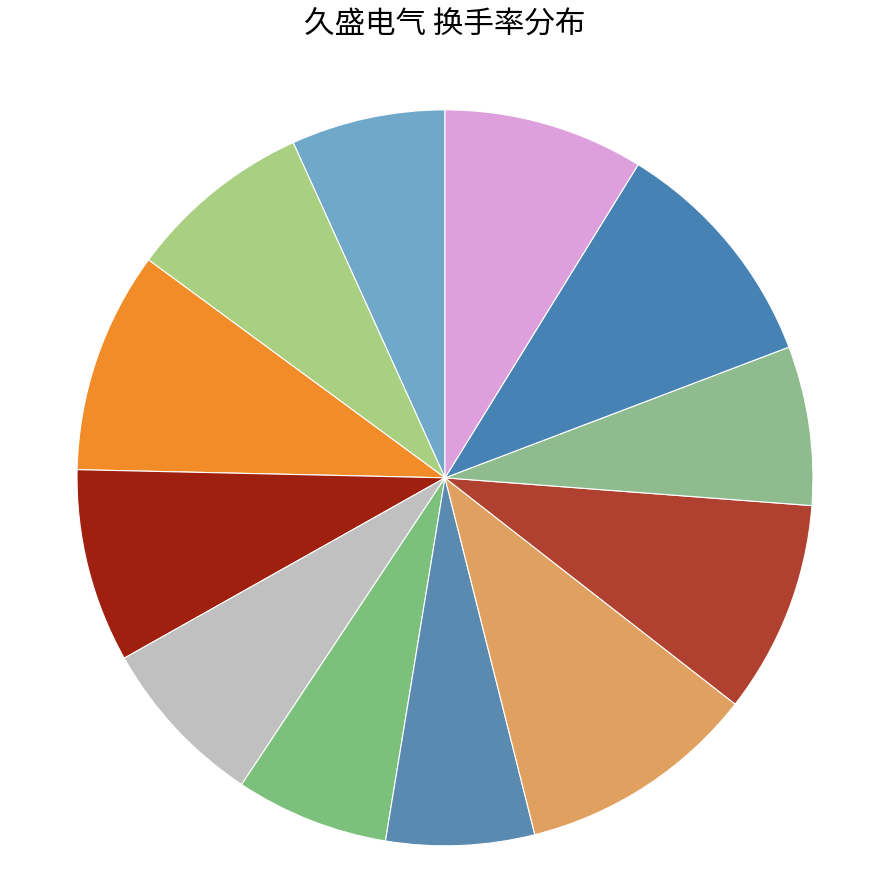

Rank the categories by value from highest to lowest.

2022-11-16, 2022-11-11, 2022-11-23, 2022-11-15, 2022-11-10, 2022-11-22, 2022-11-24, 2022-11-21, 2022-11-14, 2022-11-25, 2022-11-18, 2022-11-17